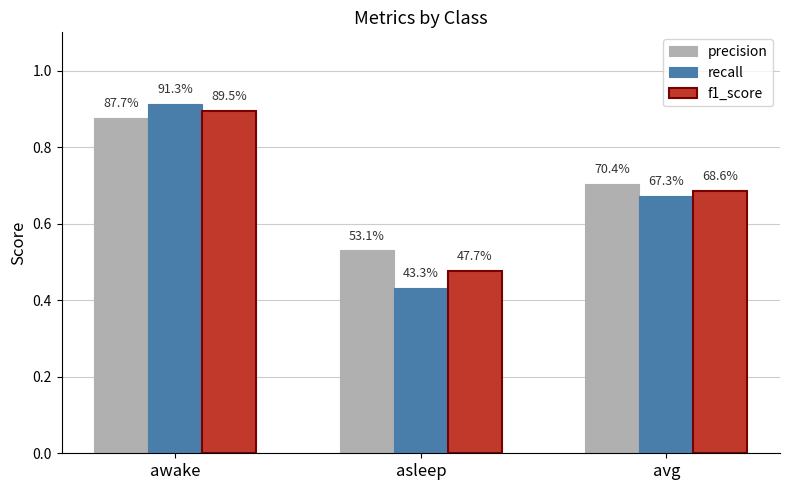

What position from the left is awake?

1